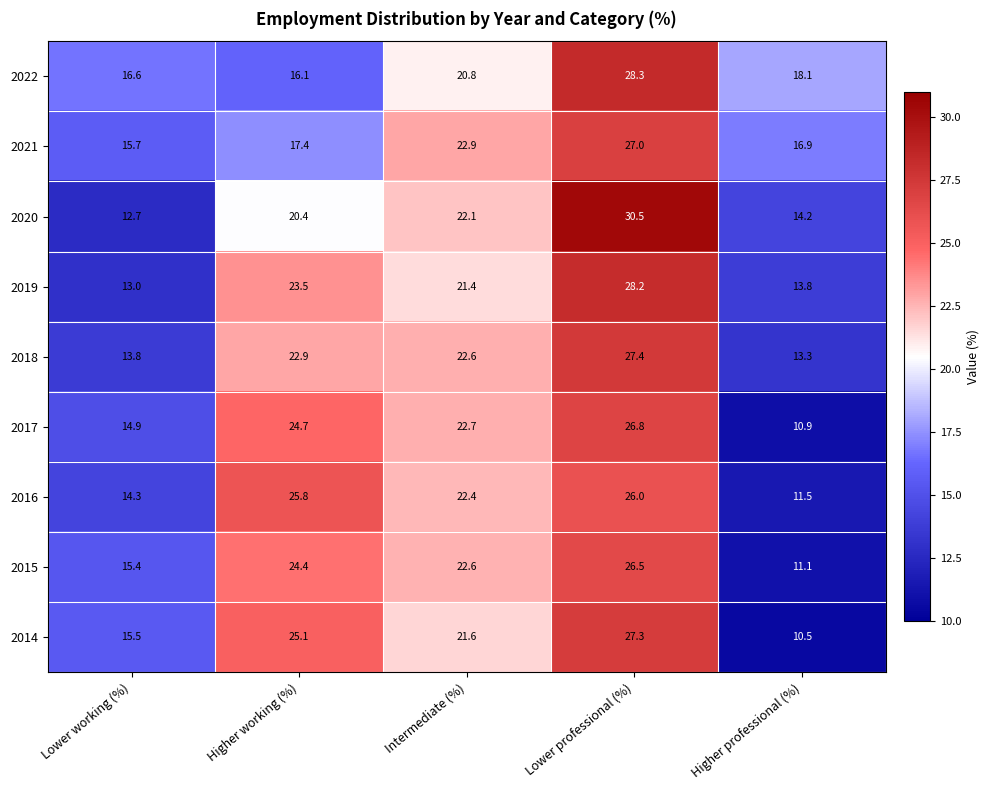

Which label corresponds to the smallest value in the chart?

Higher professional (%)